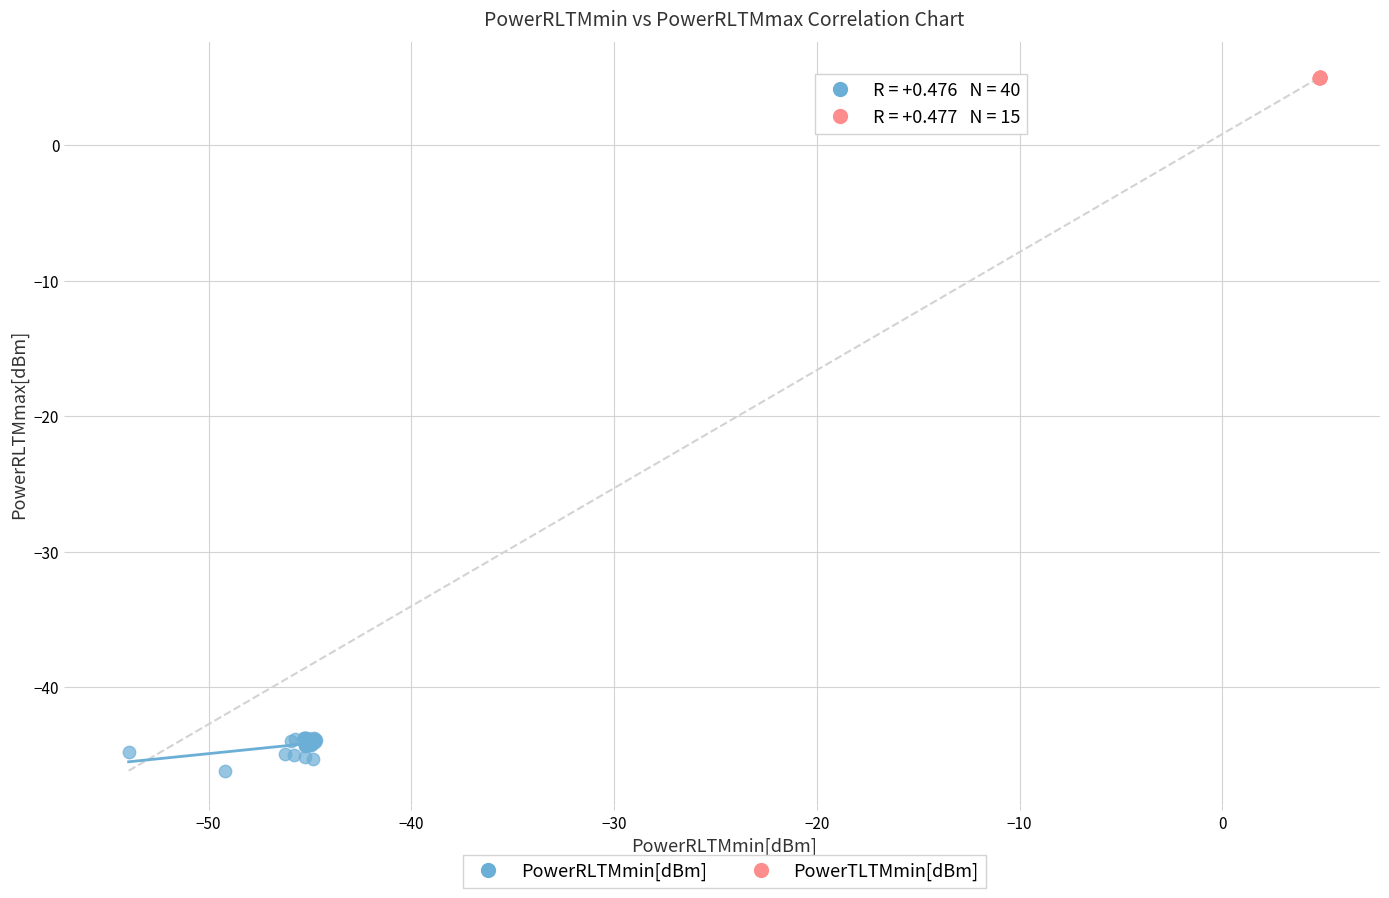

What are all the series names shown in the legend?

PowerRLTMmin[dBm], PowerTLTMmin[dBm]